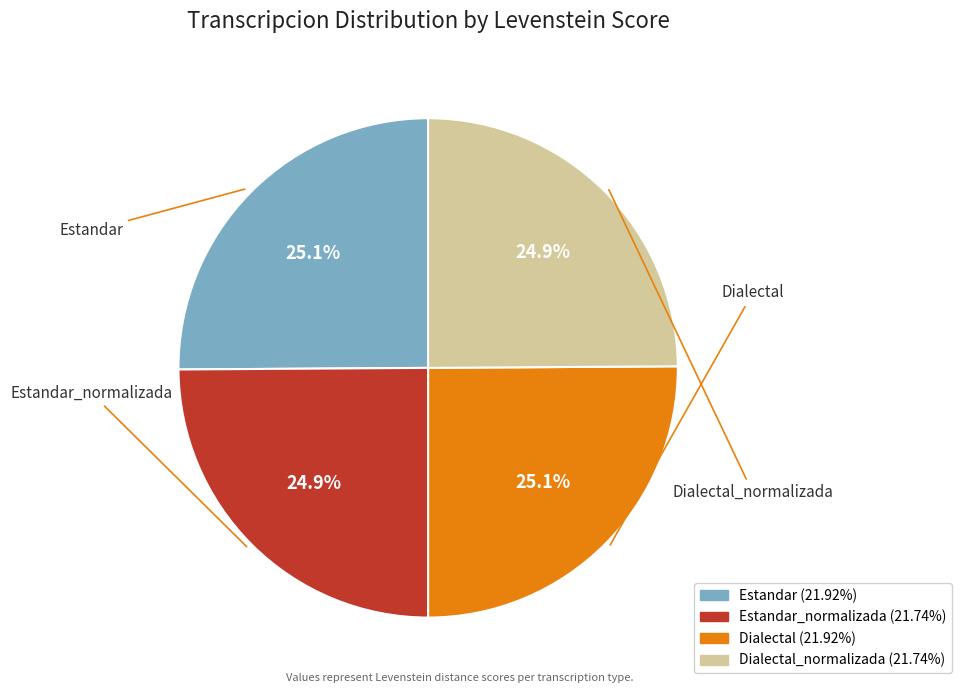

Does any single category account for the majority?

No